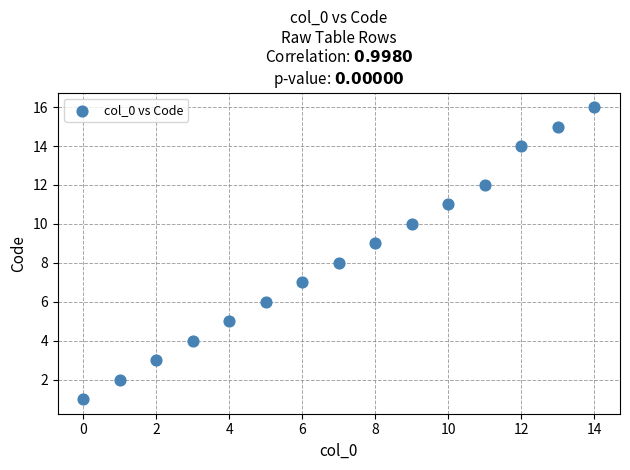

What is the range of Y values (max minus min)?

15